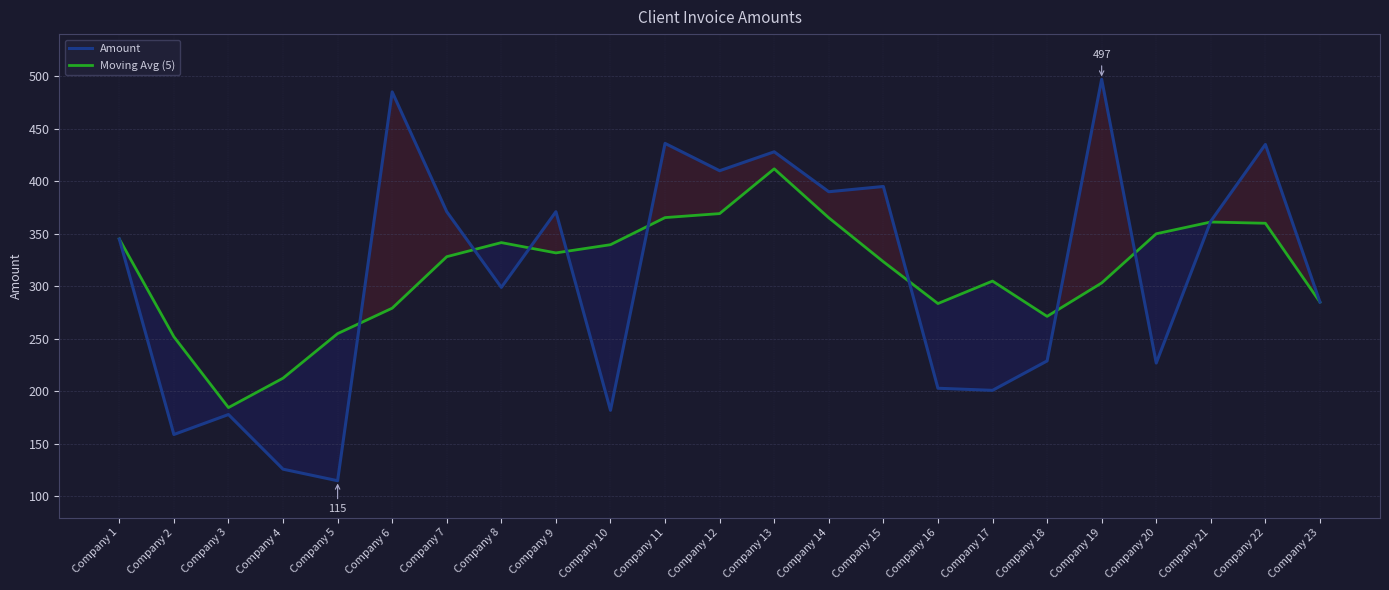

Where does the Moving Avg (5) series first go above 328?

Company 1